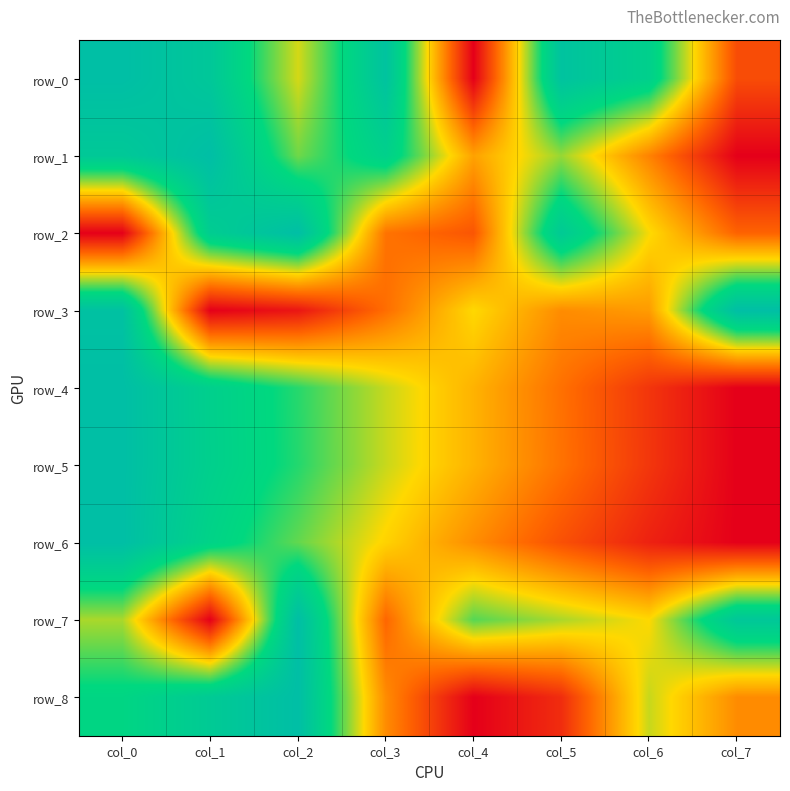

How many values in the row_0 series exceed 0?

7